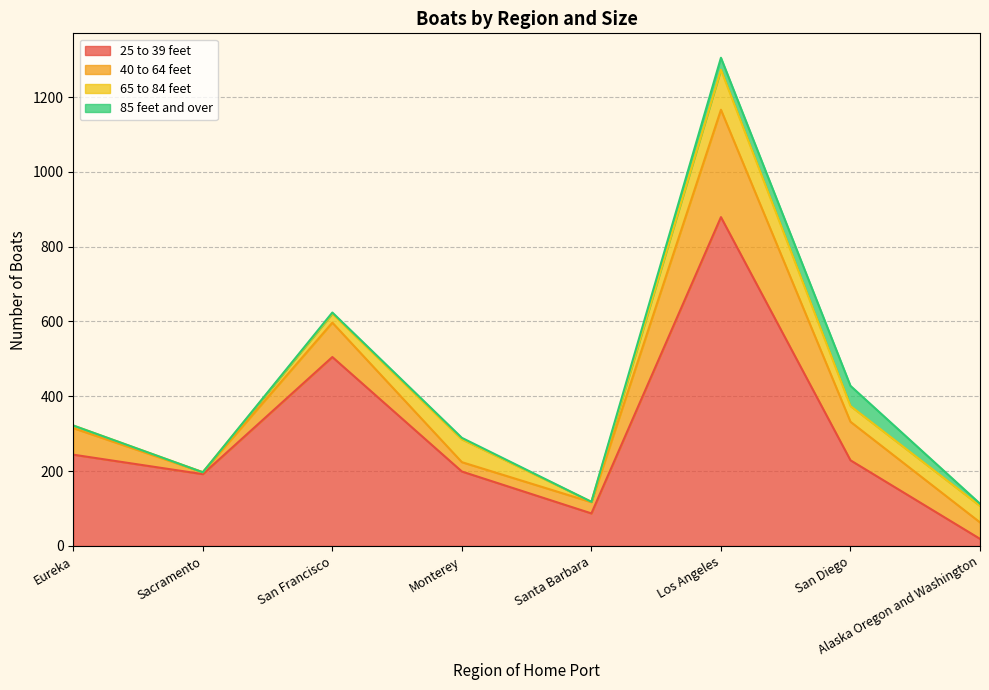

Which series ends up on top after the final intersection of 65 to 84 feet and 40 to 64 feet?

40 to 64 feet